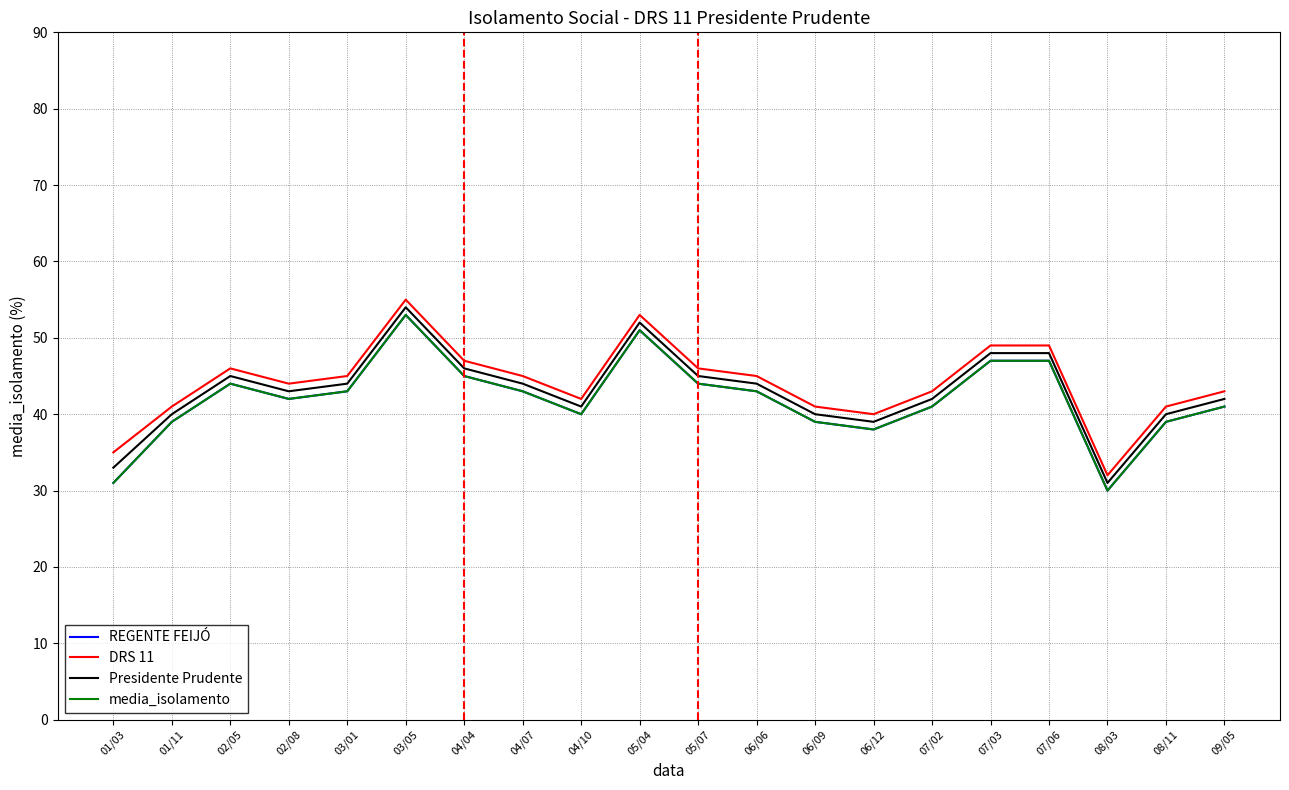

What is the label of the 11th point from the left?

05/07